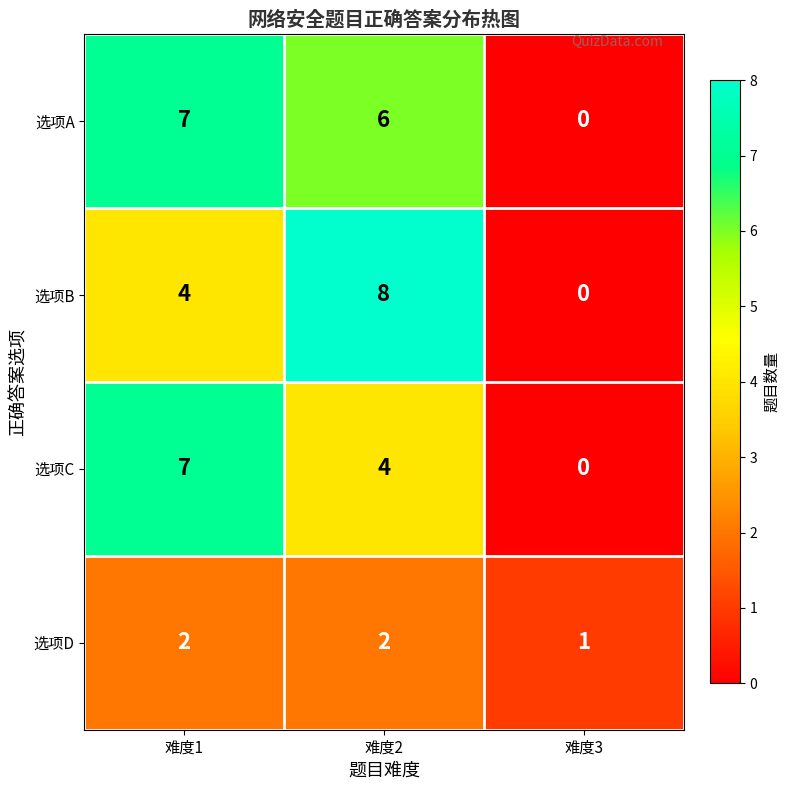

Which series has the largest range (max minus min)?

选项B